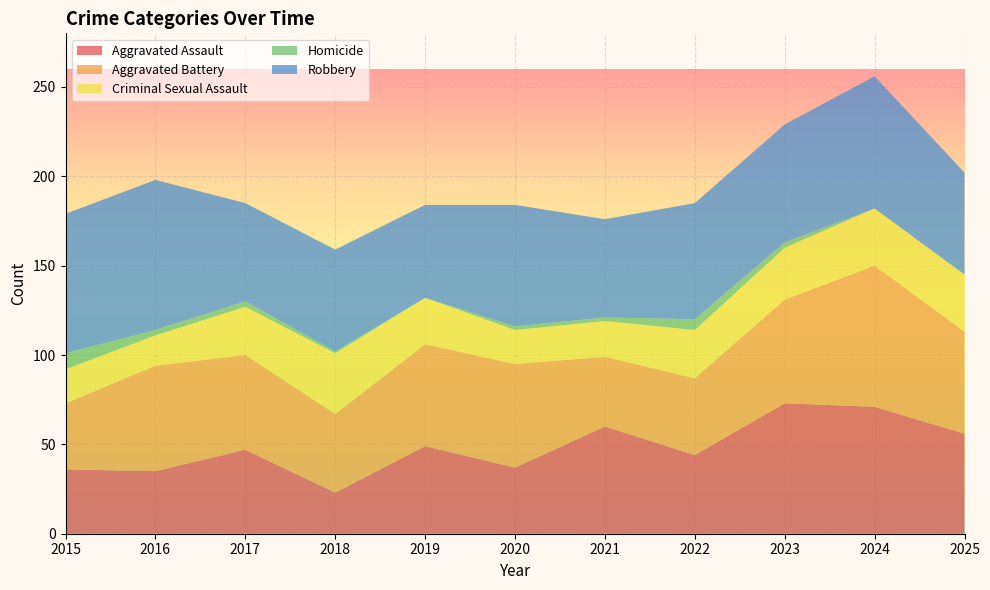

Reading right to left, what are all the values shown in this chart?

Aggravated Assault: 2025=56	2024=71	2023=73	2022=44	2021=60	2020=37	2019=49	2018=23	2017=47	2016=35	2015=36
Aggravated Battery: 2025=57	2024=79	2023=58	2022=43	2021=39	2020=58	2019=57	2018=44	2017=53	2016=59	2015=37
Criminal Sexual Assault: 2025=32	2024=32	2023=29	2022=27	2021=20	2020=19	2019=26	2018=34	2017=27	2016=17	2015=19
Homicide: 2025=0	2024=0	2023=3	2022=6	2021=2	2020=2	2019=0	2018=1	2017=3	2016=3	2015=9
Robbery: 2025=57	2024=74	2023=66	2022=65	2021=55	2020=68	2019=52	2018=57	2017=55	2016=84	2015=78